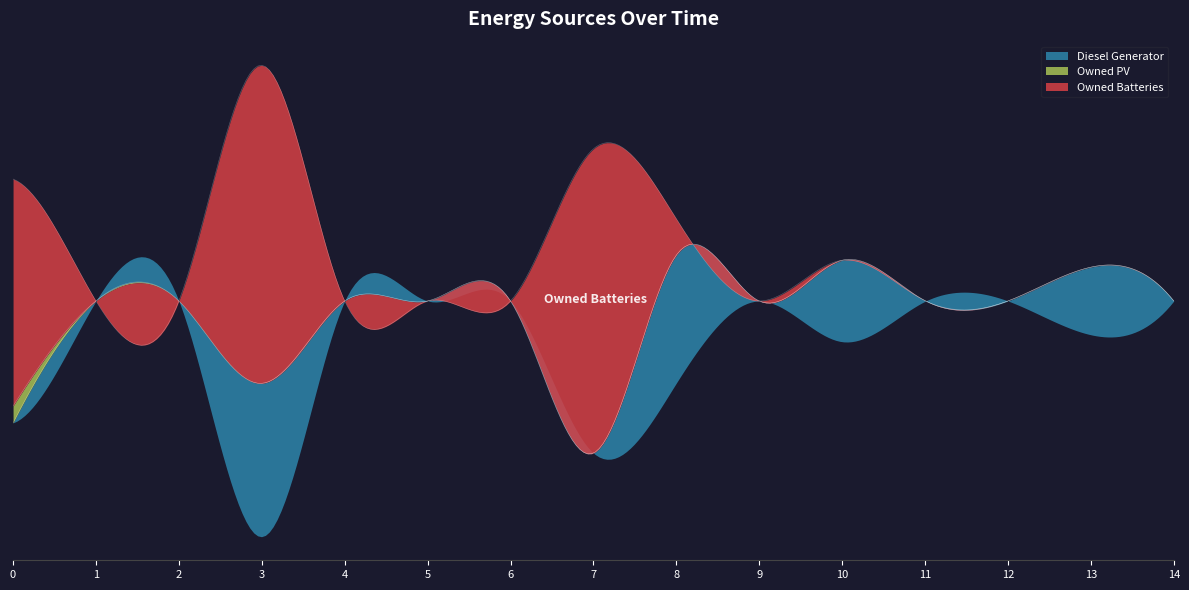

List the series in order of their peak value, highest first.

Owned Batteries, Diesel Generator, Owned PV